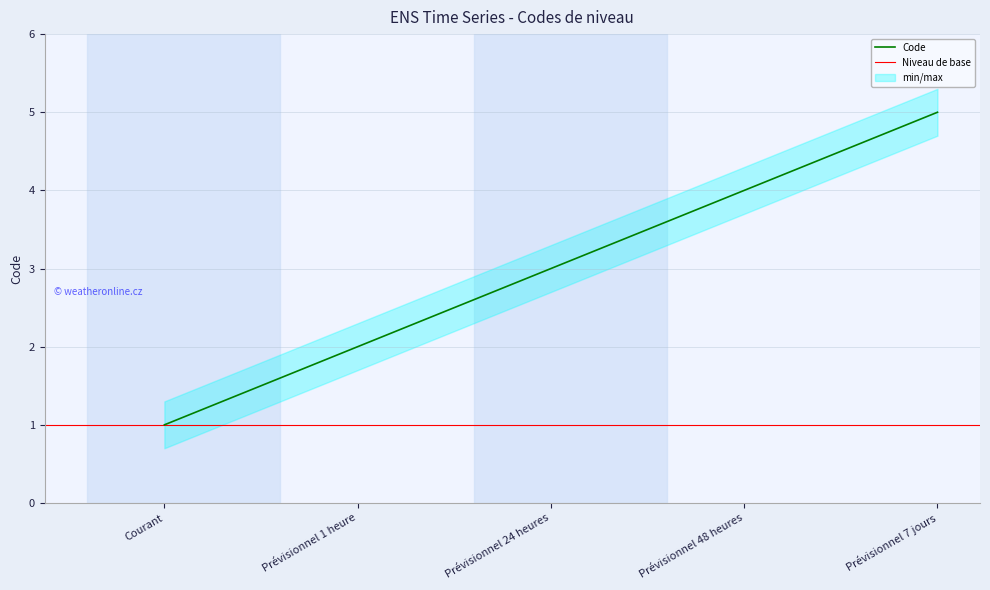

What is the label of the 5th point from the left?

Prévisionnel 7 jours